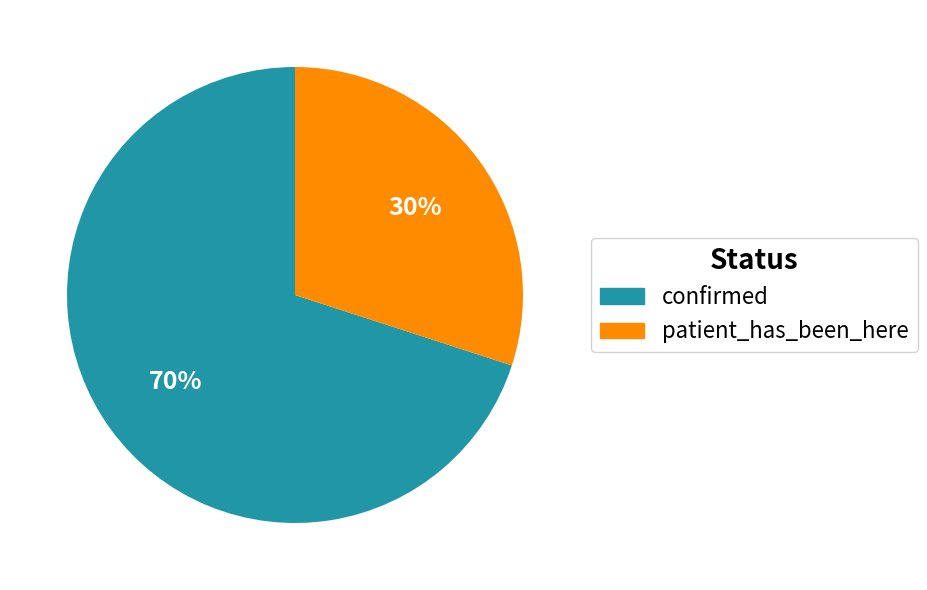

Which has a higher value, confirmed or patient_has_been_here?

confirmed